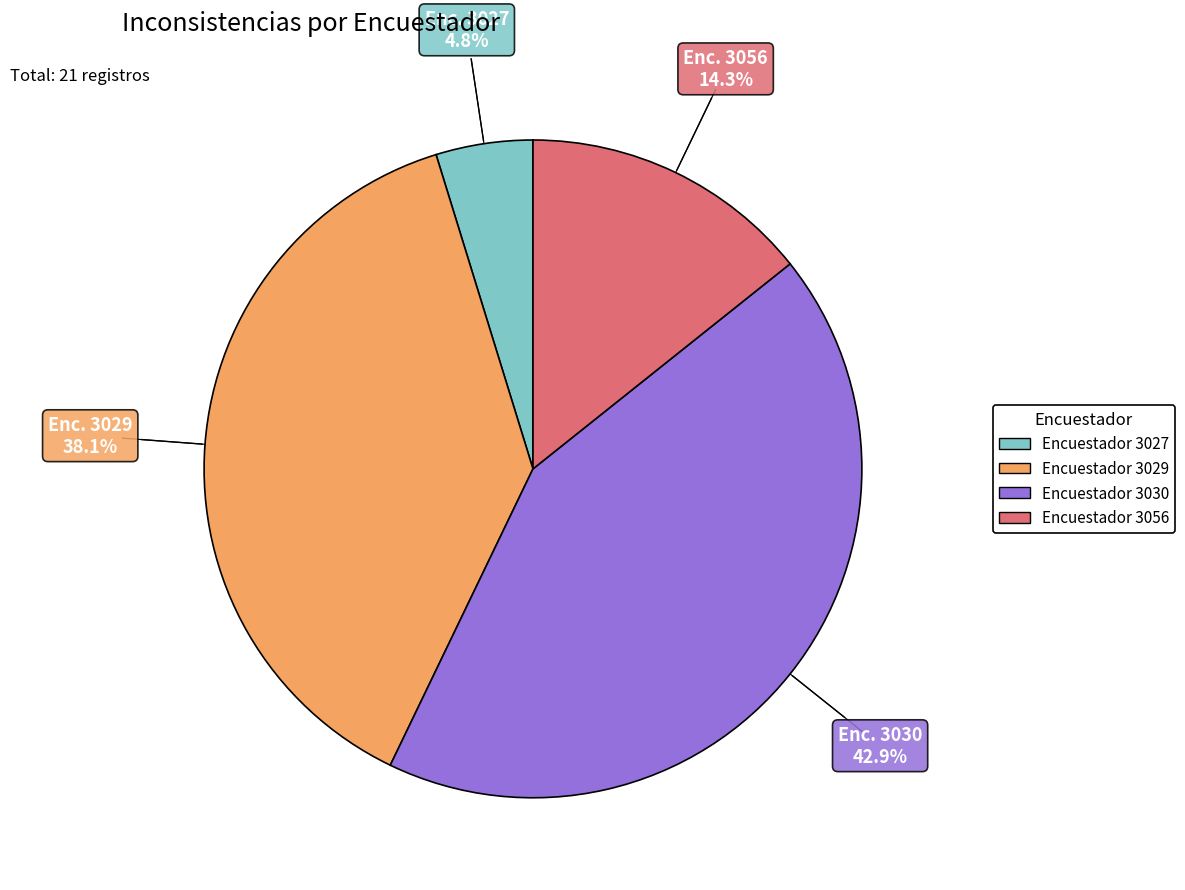

Is there any slice that represents more than half of the pie?

No